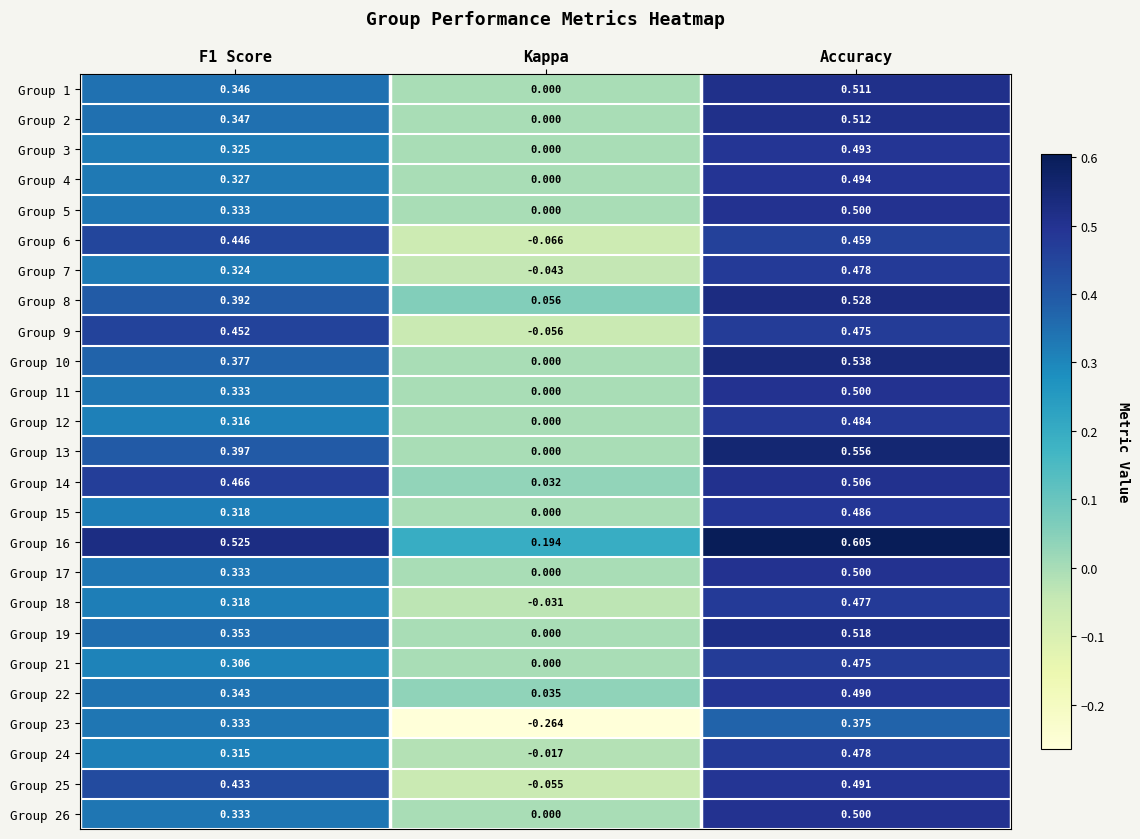

Which category has the highest value in the Group 18 series?

Accuracy